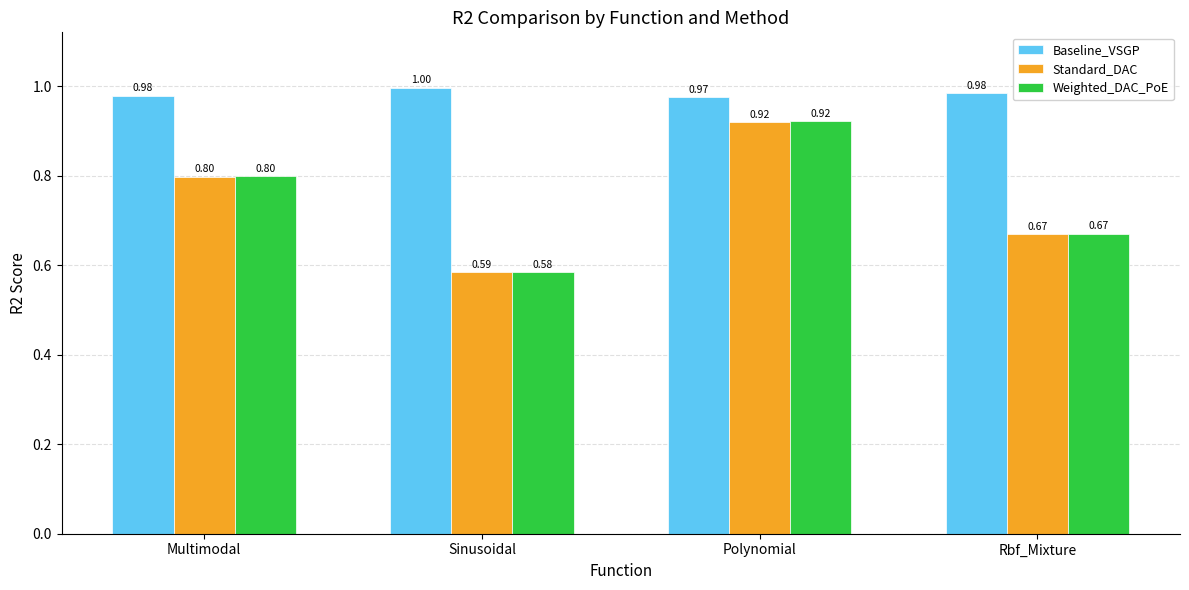

What is the difference between the second highest and minimum values in the Weighted_DAC_PoE series?

0.2